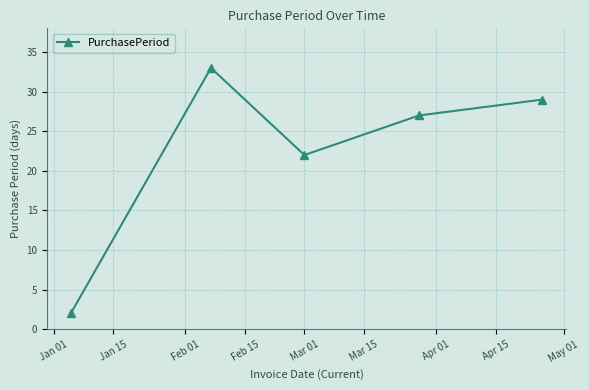

How many interior local peaks (higher than both neighbors) does the data have?

1